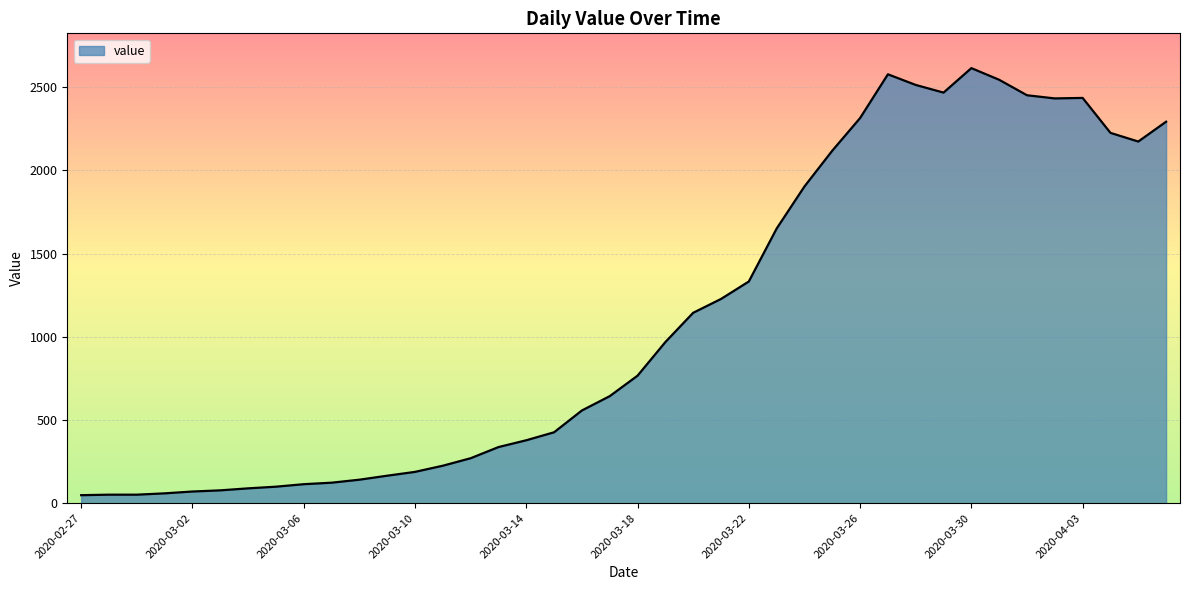

What is the maximum value shown in the chart?

2614